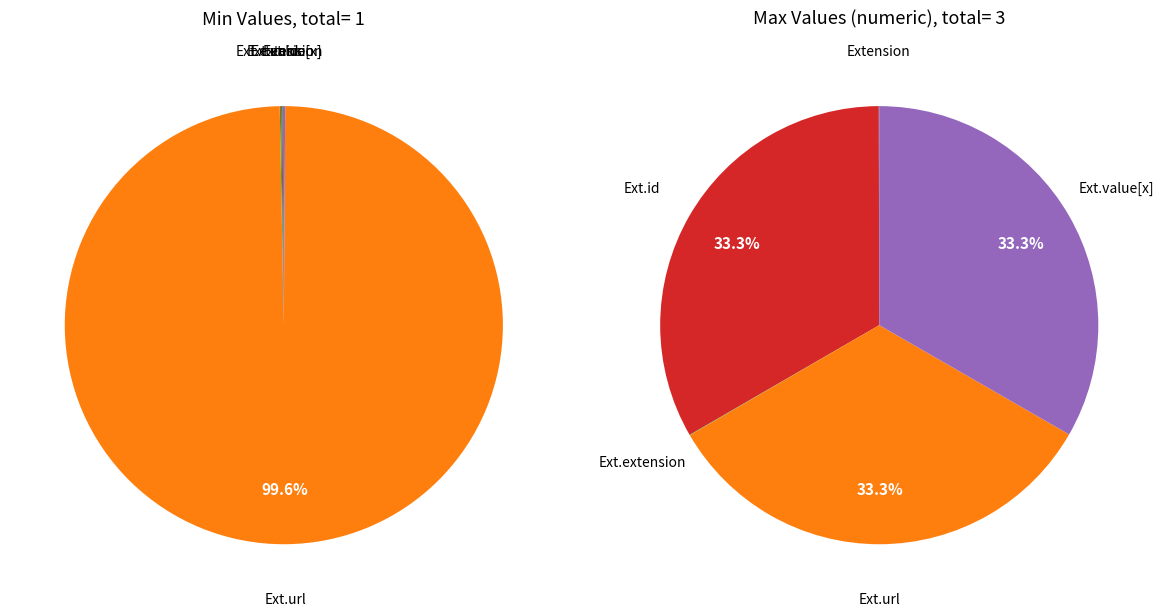

What is the majority slice?

Extension.url